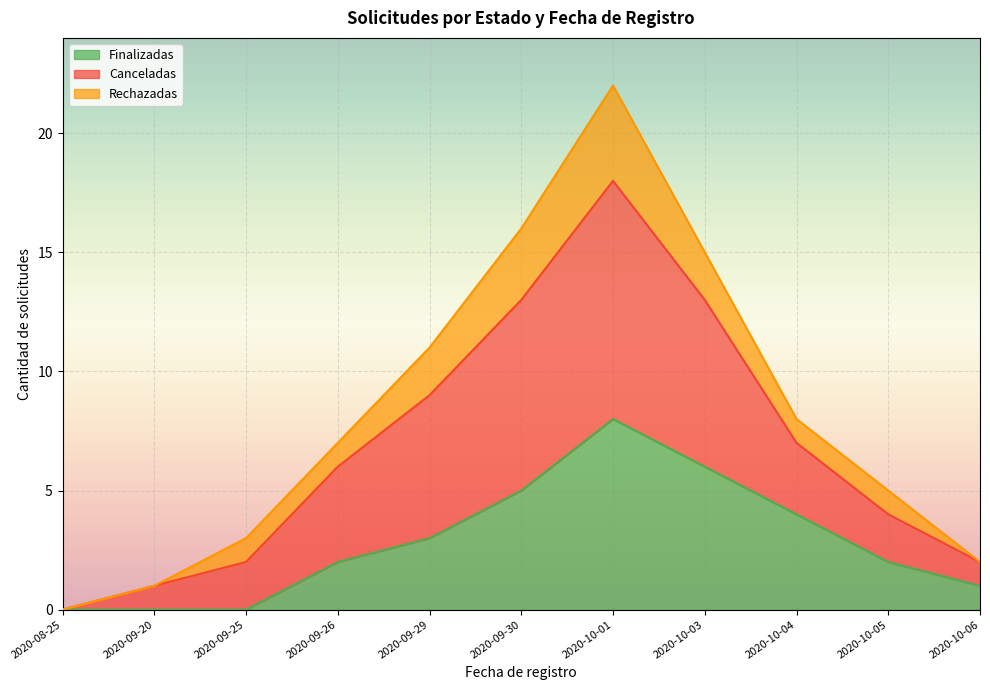

True or false: Canceladas has more than 0 interior local peaks.

True